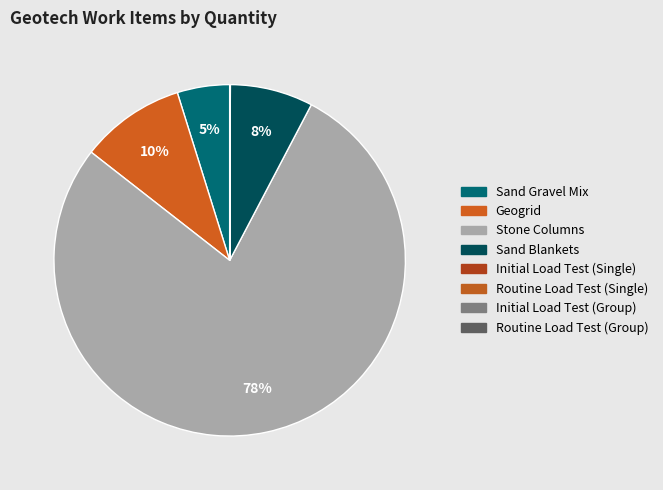

Combined, what portion of the pie is Sand Gravel Mix and Sand Blankets?

12.4%